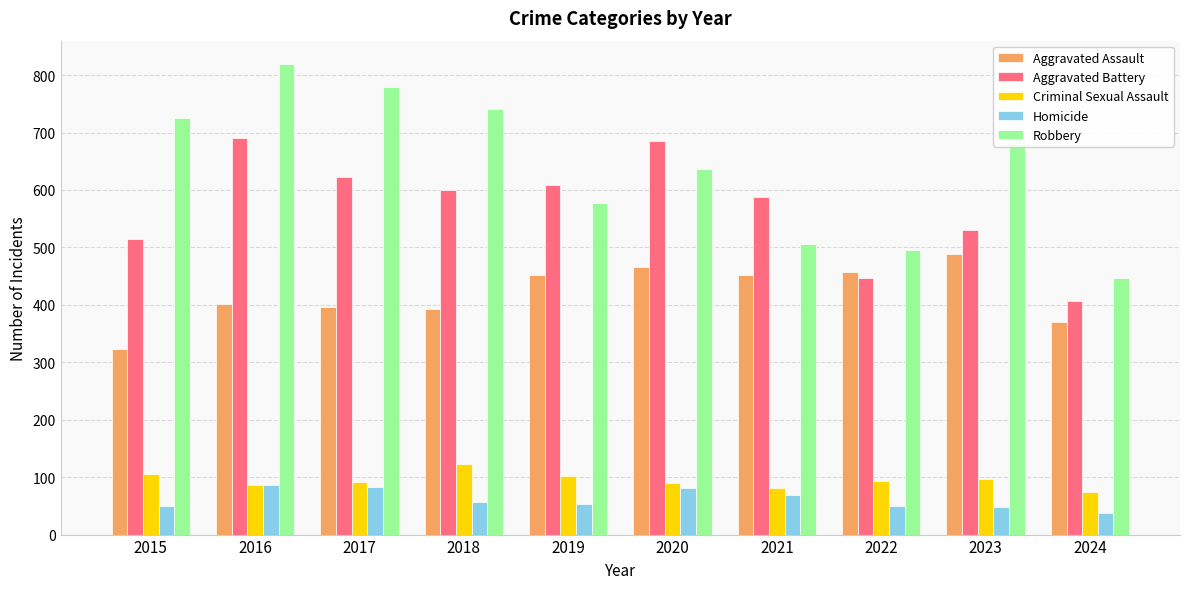

True or false: Aggravated Assault has a value of 370 at 2024.

True